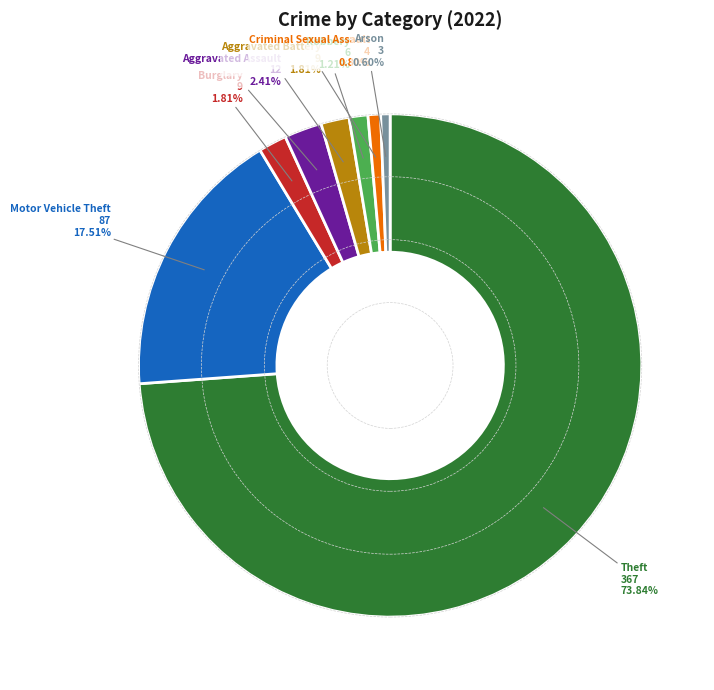

Is there any slice that represents more than half of the pie?

Yes